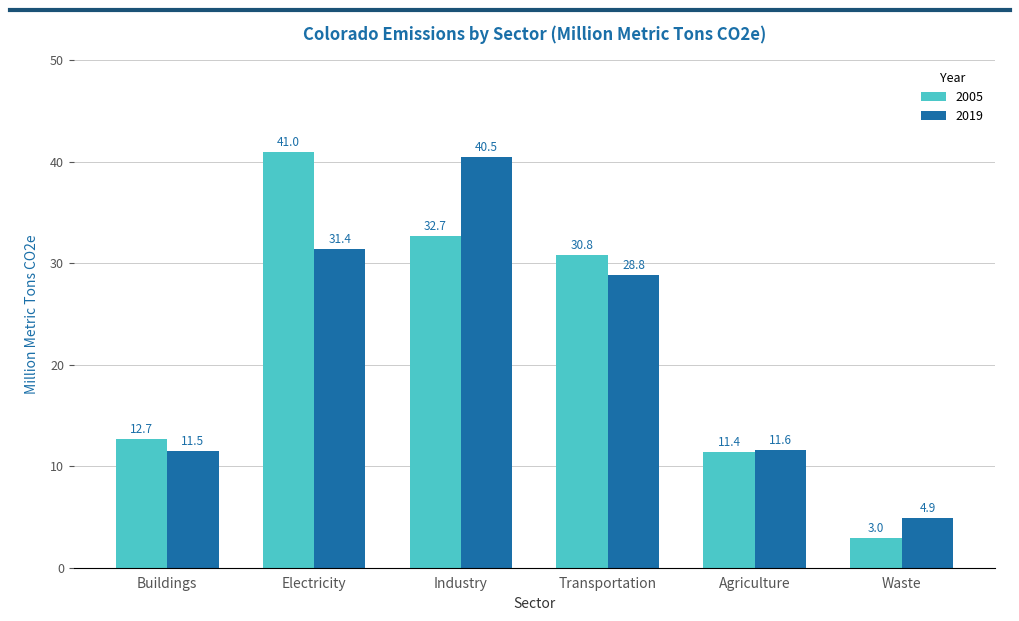

How many data points in 2019 are above 28?

3